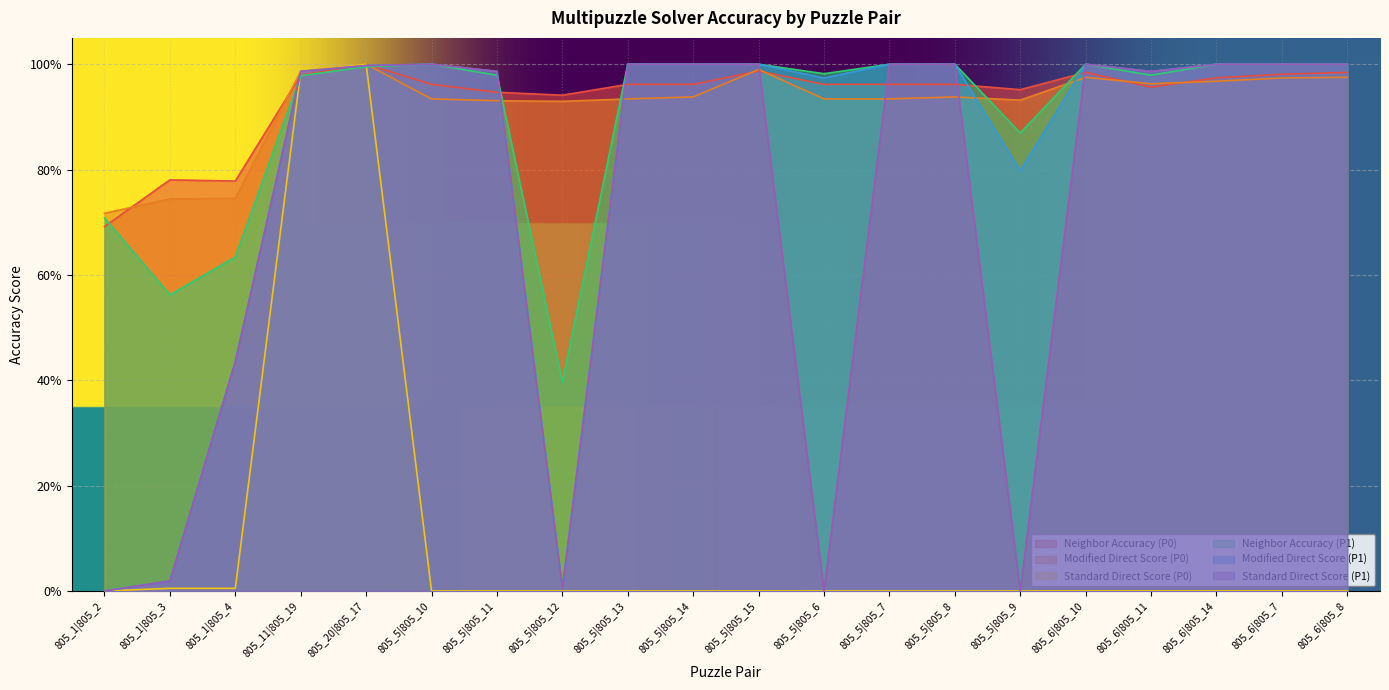

What is the highest value of the Standard Direct Score (P0) series?

1.0